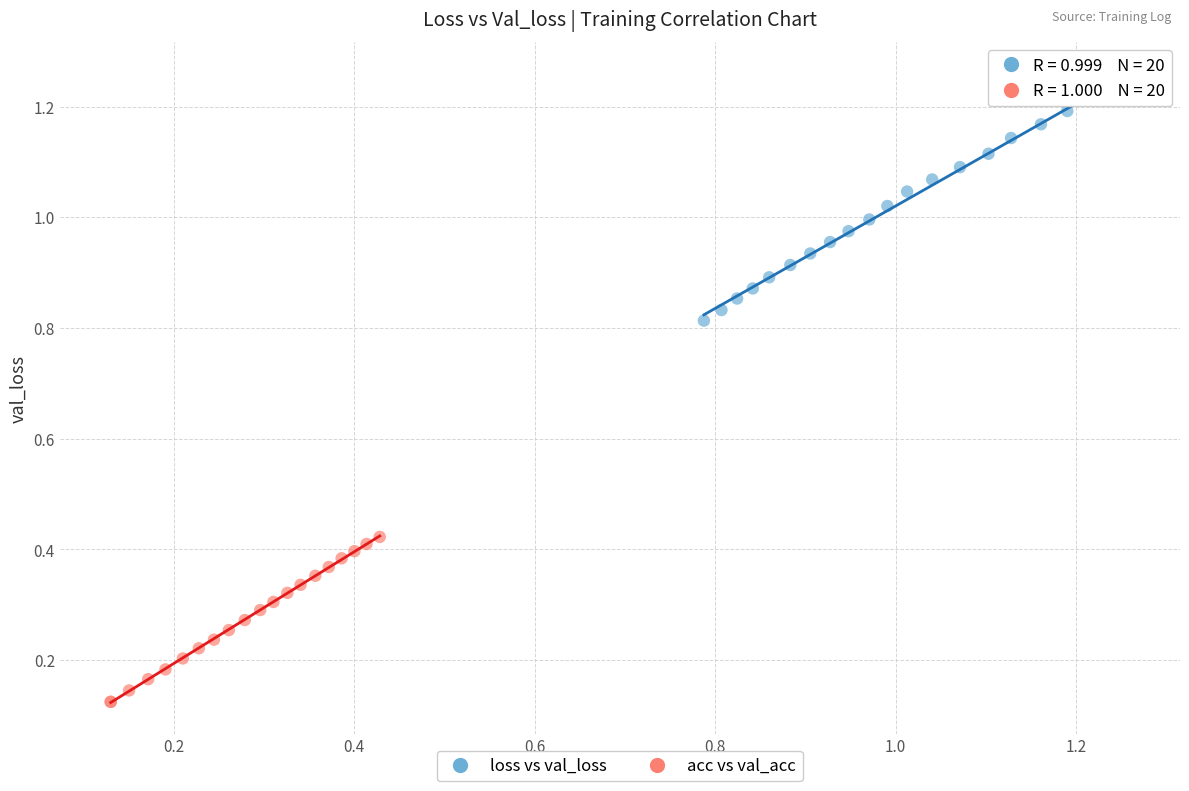

What are all the series names shown in the legend?

loss vs val_loss, acc vs val_acc